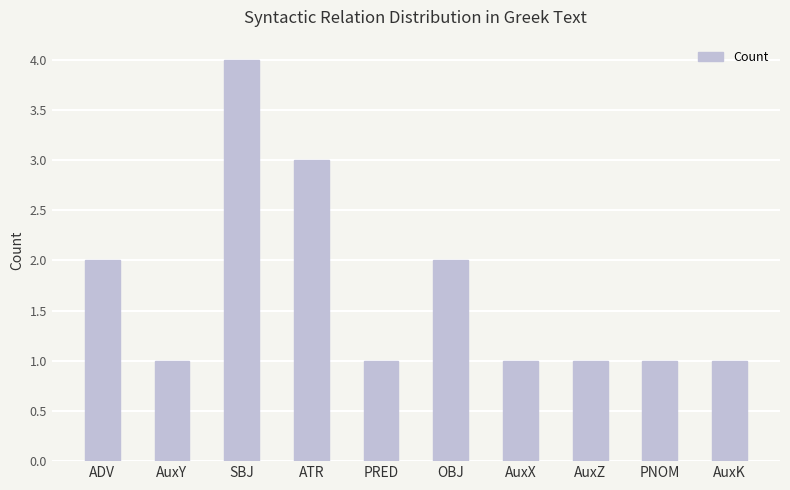

What value does the data have at ATR?

3